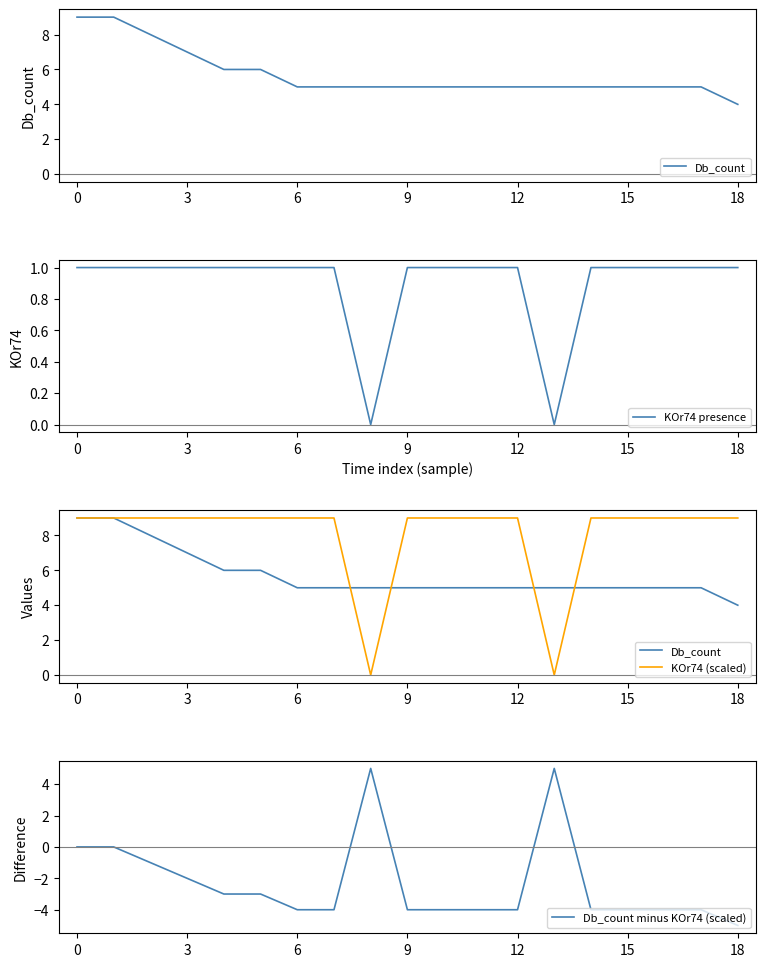

At 12, list the series in order from largest to smallest.

KOr74 (scaled), Db_count, KOr74 presence, Db_count minus KOr74 (scaled)